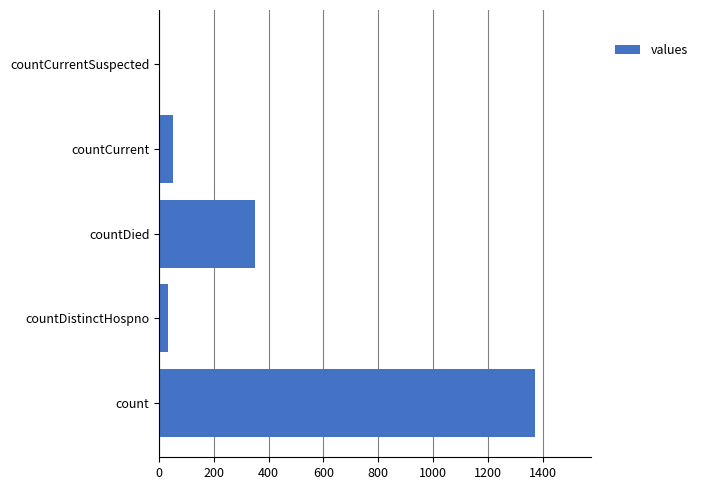

What is the sum of all values?

1805